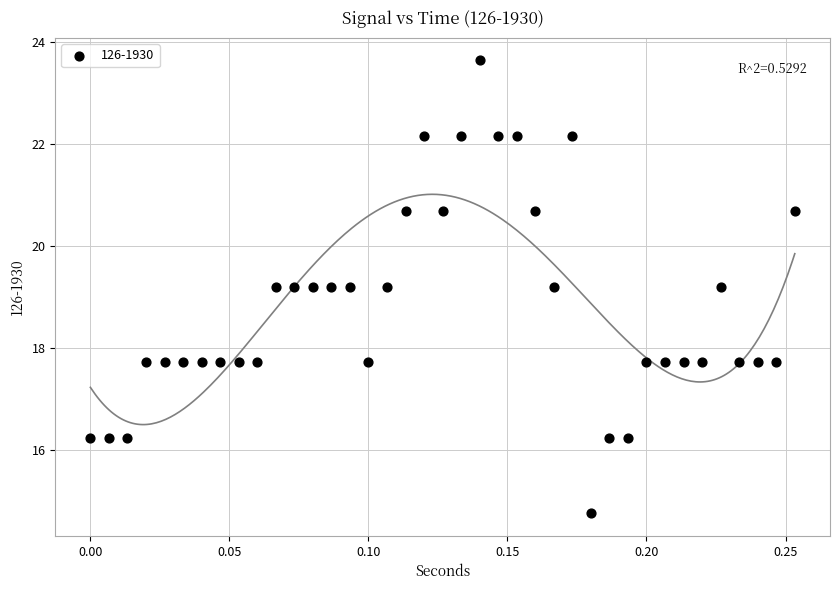

What is the range of Y values (max minus min)?

8.9